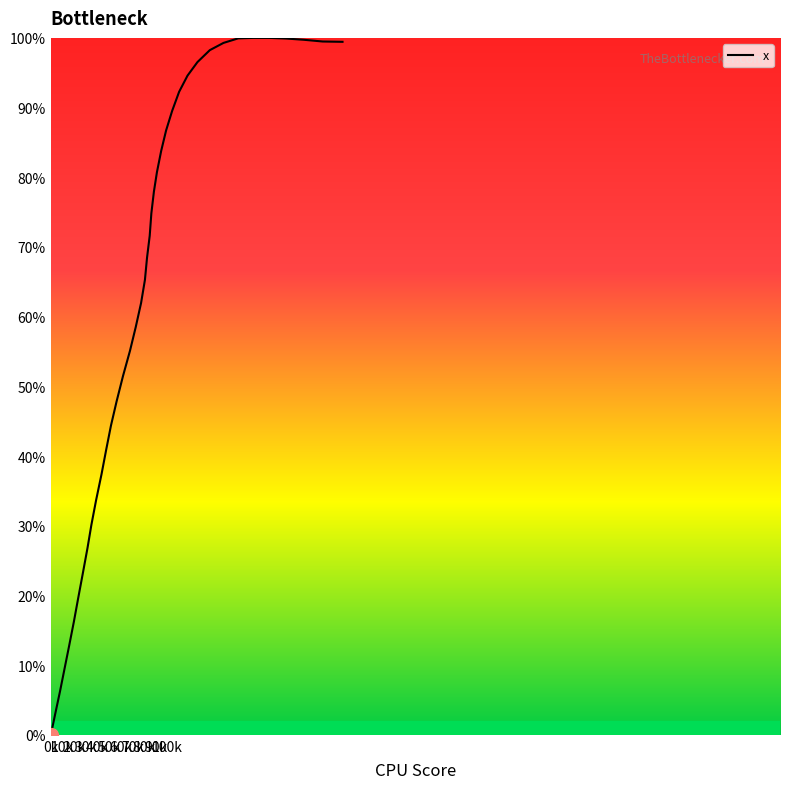

Does the chart display data point markers on the line(s)?

No